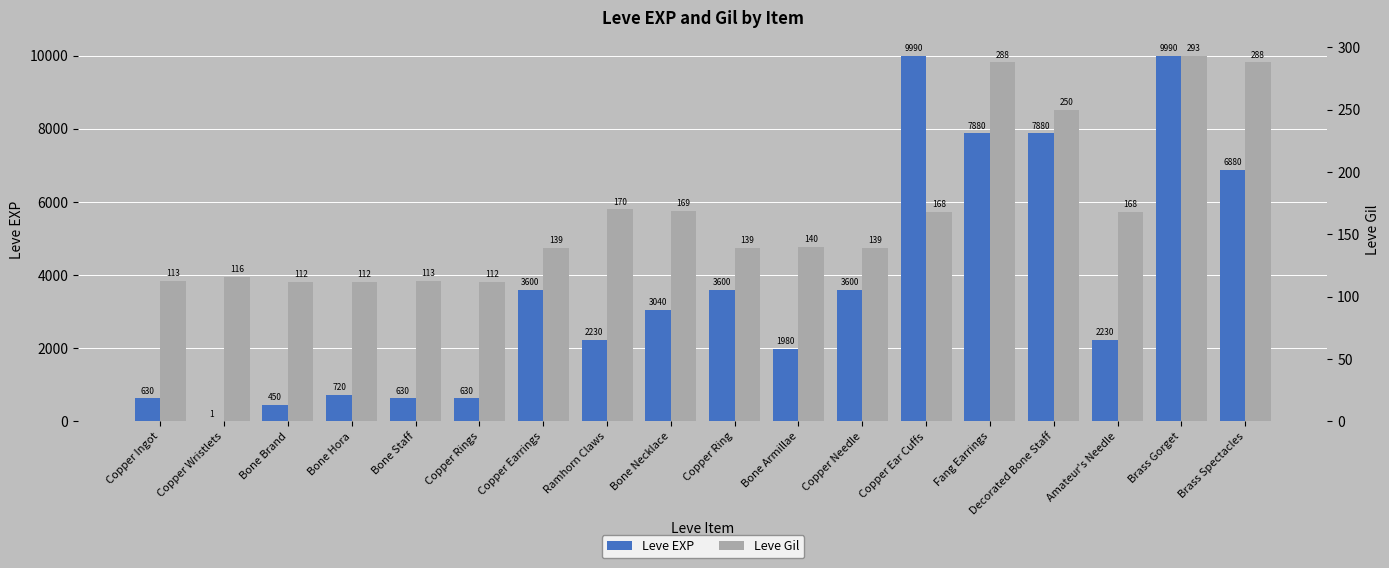

What is the value of the Leve Gil bar at the 18th from the left?

288